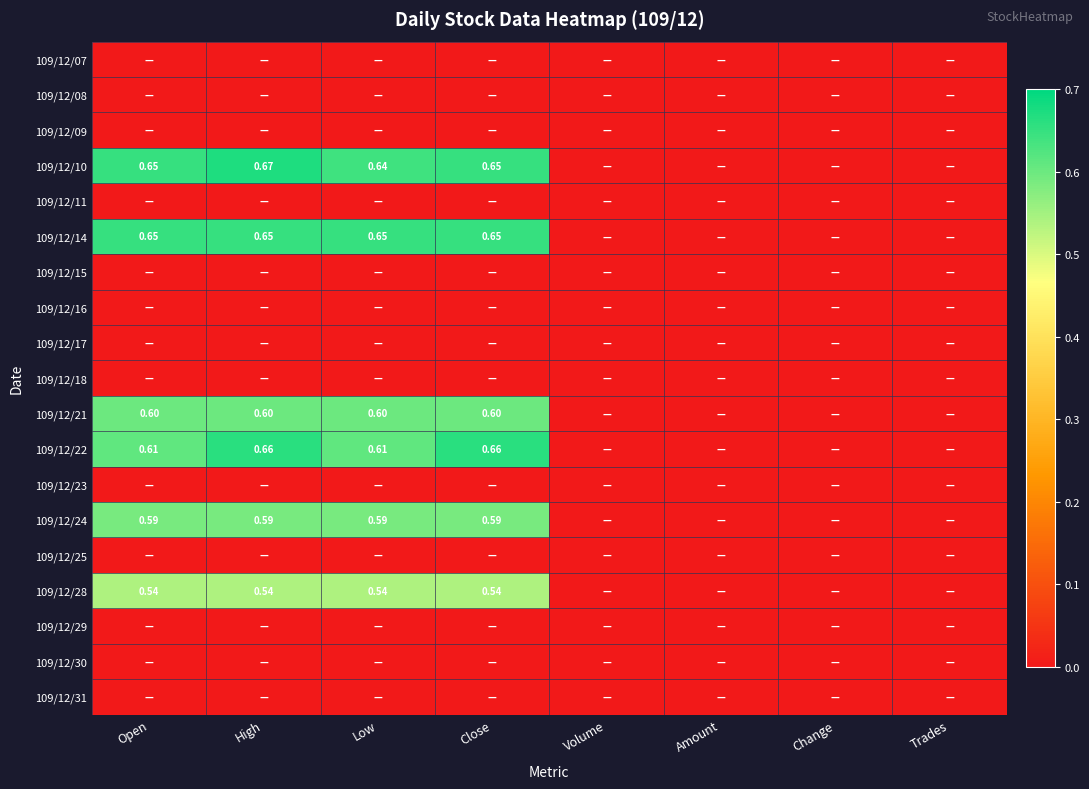

Which series has the largest total across all categories?

109/12/10